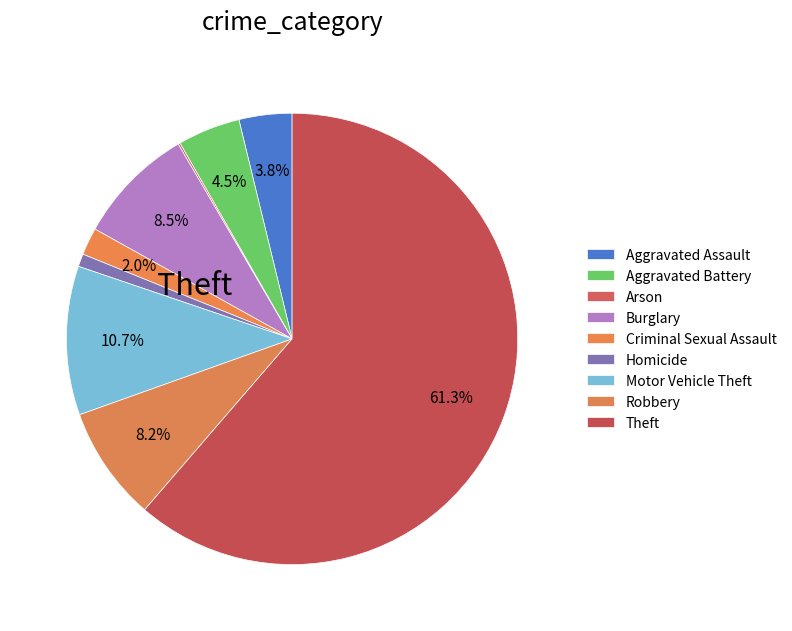

Rank the categories by value from lowest to highest.

Arson, Homicide, Criminal Sexual Assault, Aggravated Assault, Aggravated Battery, Robbery, Burglary, Motor Vehicle Theft, Theft